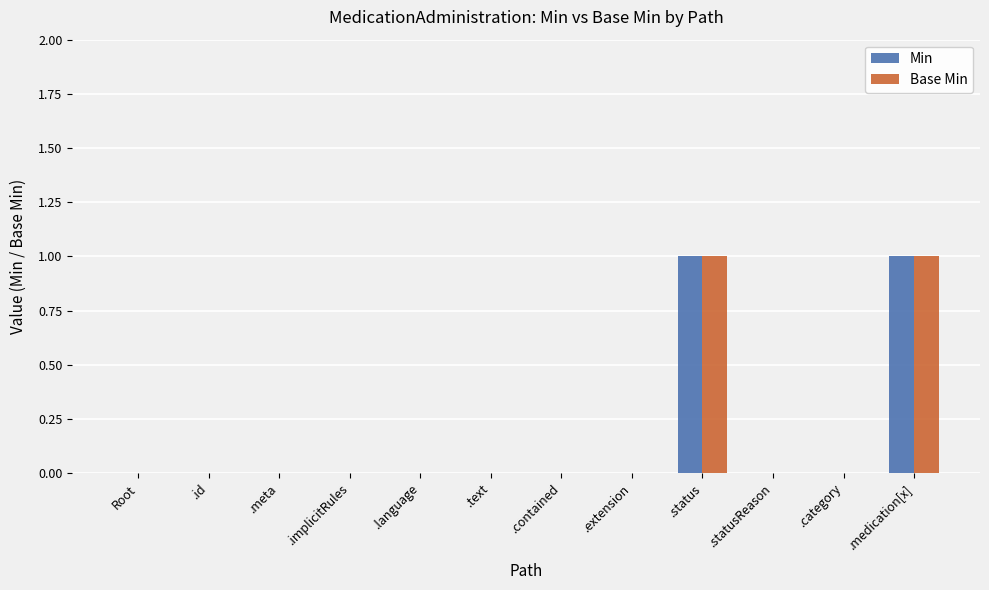

What is the maximum value for Base Min?

1